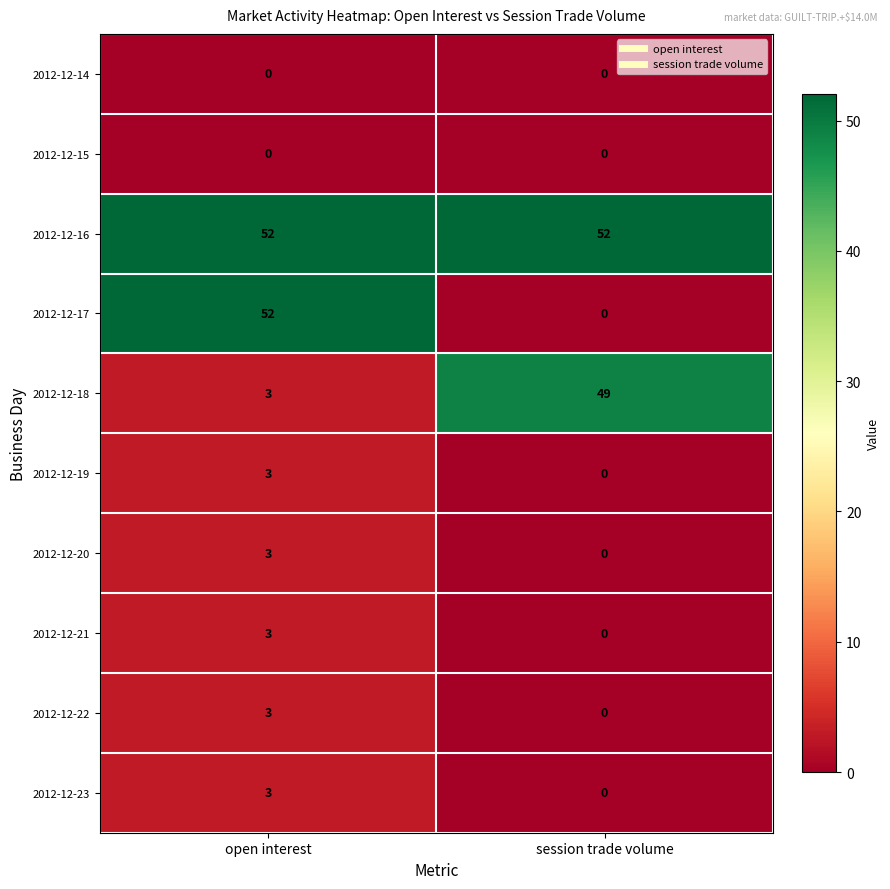

At which label does 2012-12-19 reach its peak?

open interest